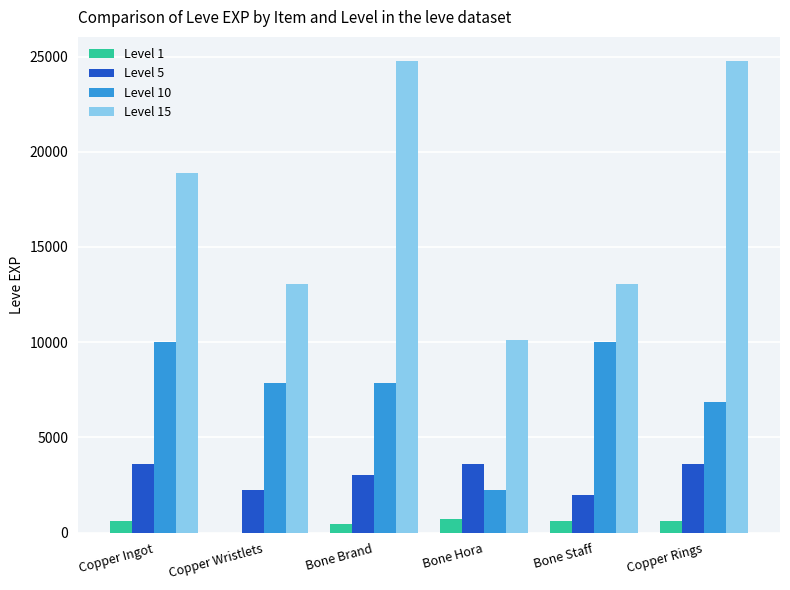

Is the value of Level 10 at Copper Rings greater than the value of Level 5 at Copper Rings?

Yes